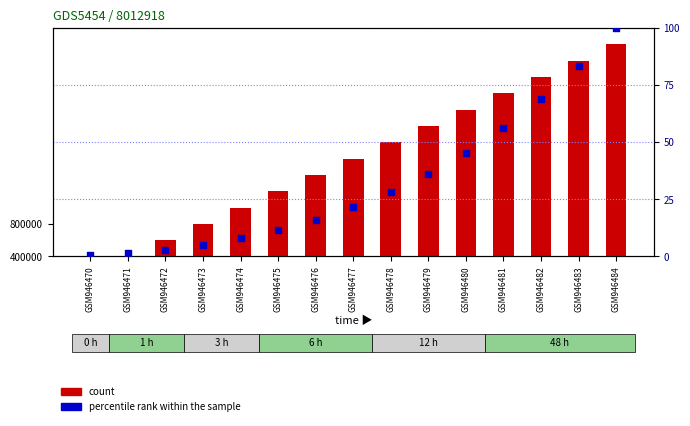

Which series has the widest spread of Y values?

count